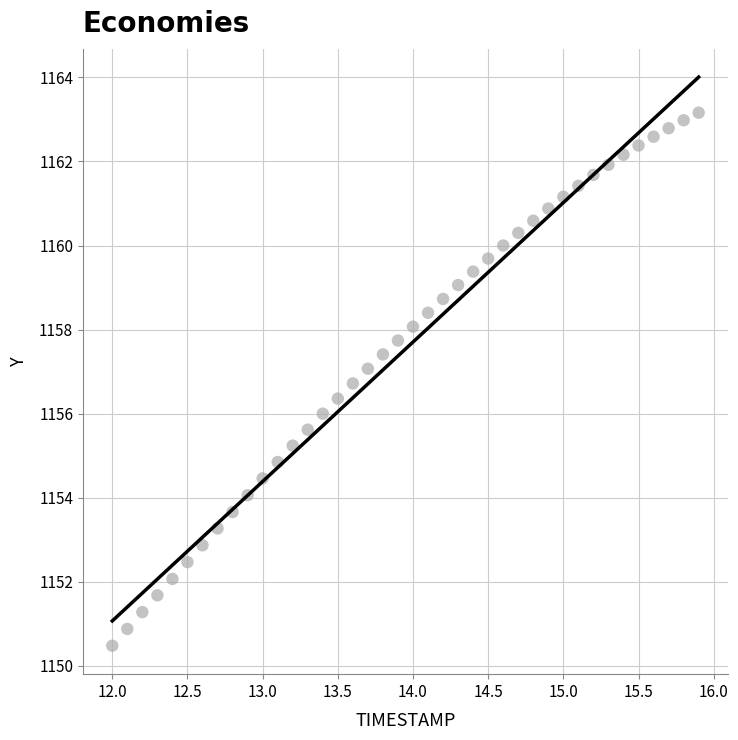

What is the range of Y values (max minus min)?

12.7